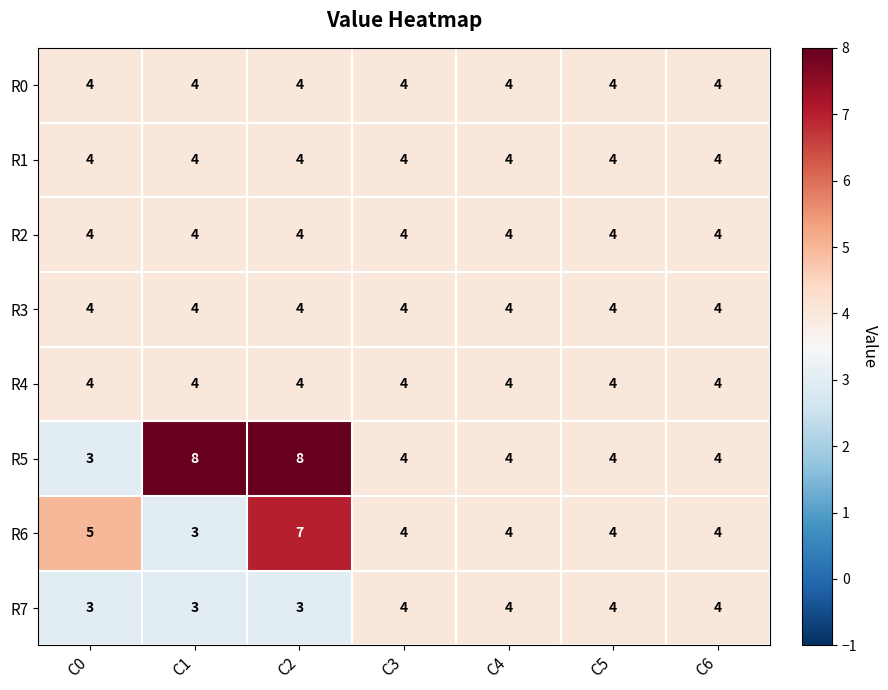

Which series has the largest range (max minus min)?

R5